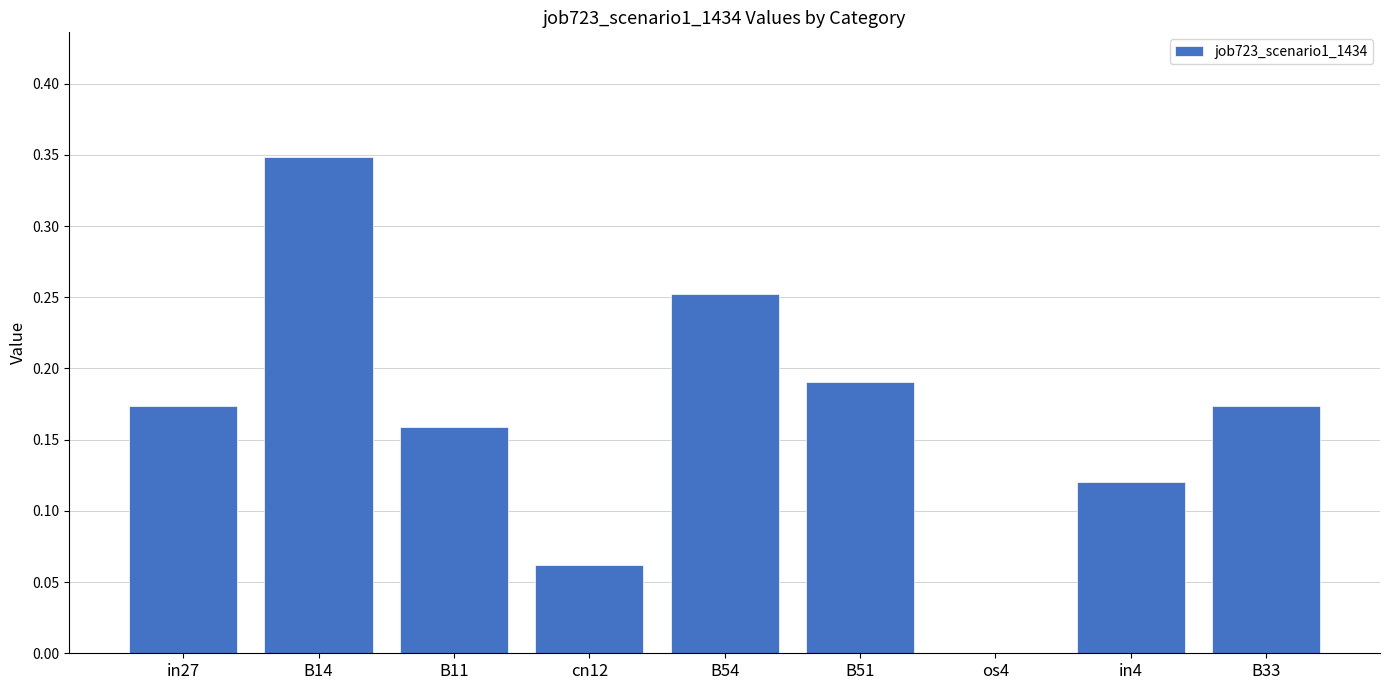

What is the change in value from in27 to in4?

-0.1